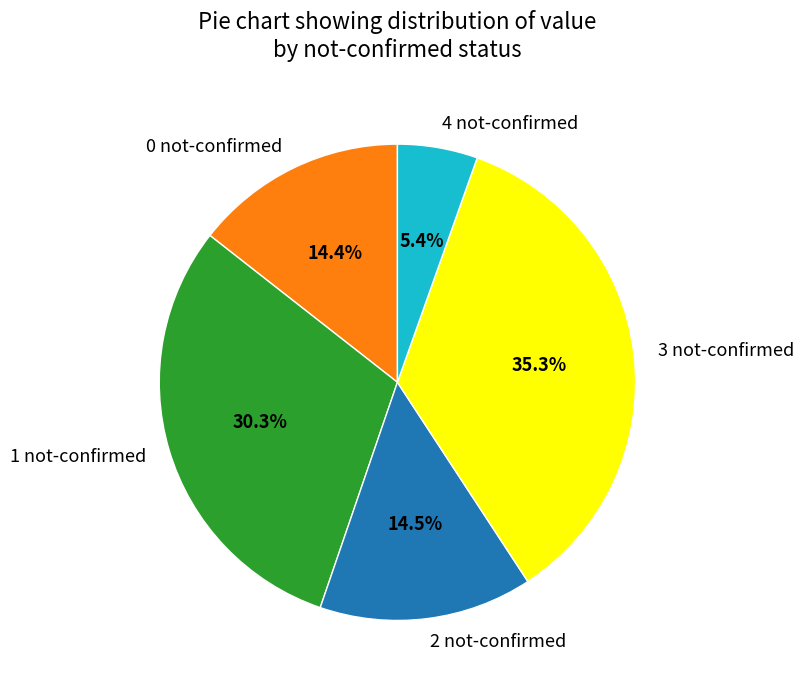

What is the largest slice in the pie chart?

3 not-confirmed